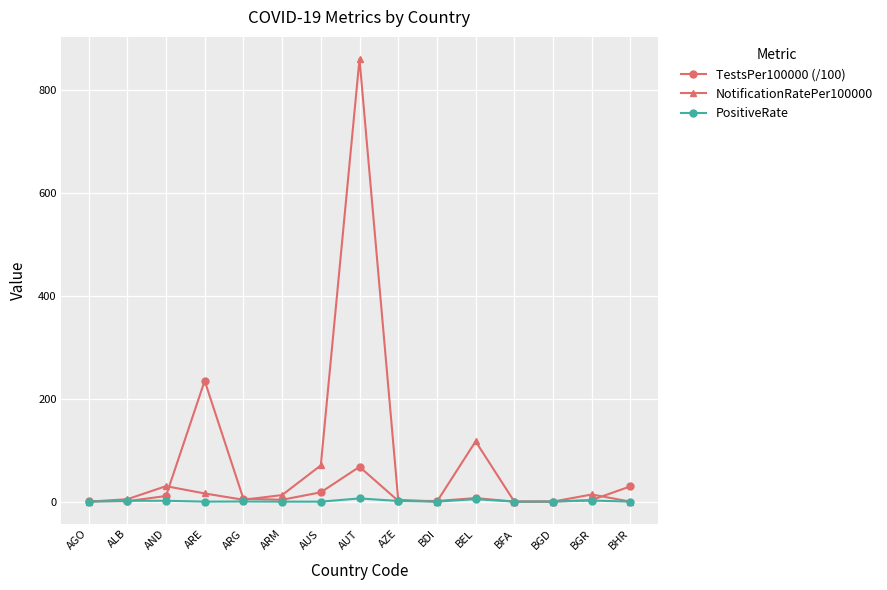

What is the maximum value for PositiveRate?

6.3